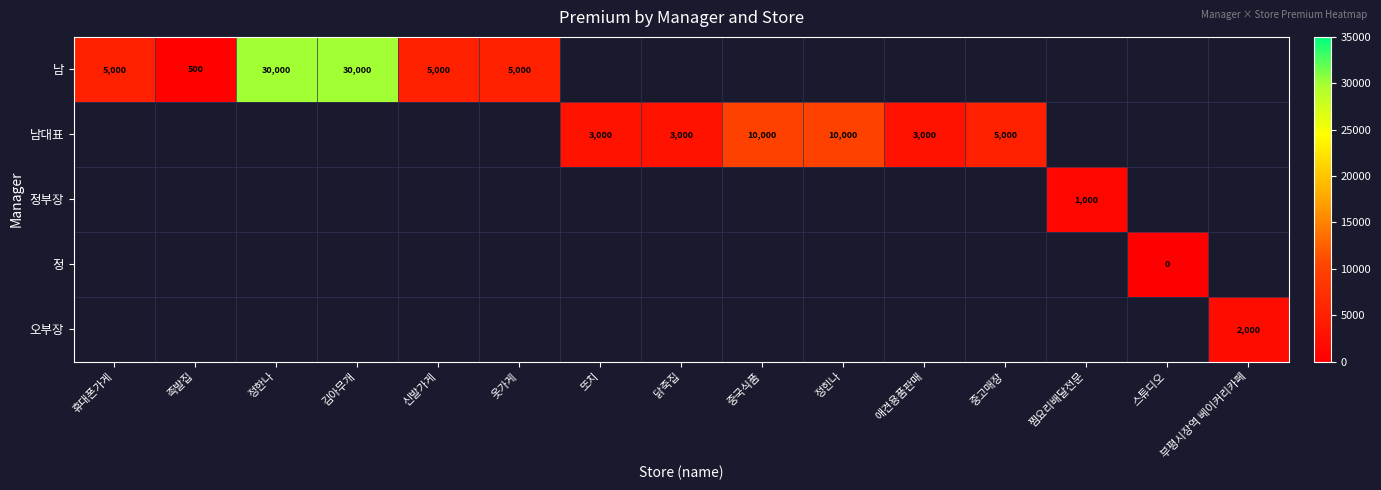

What is the greatest value displayed?

30000.0